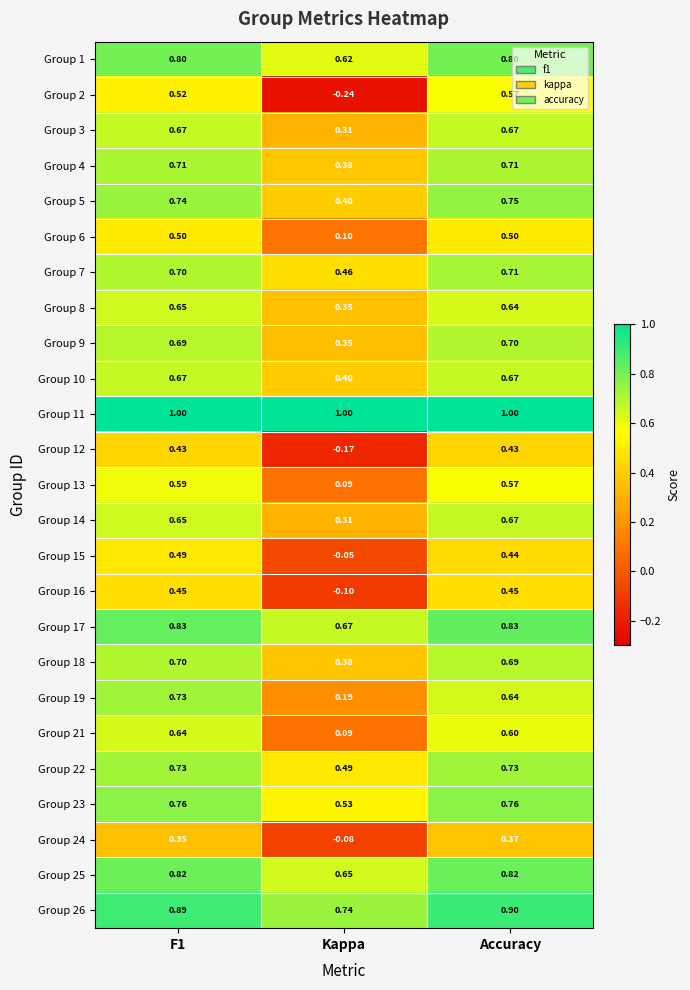

Where is Group 15 nearest to the value 0?

Kappa